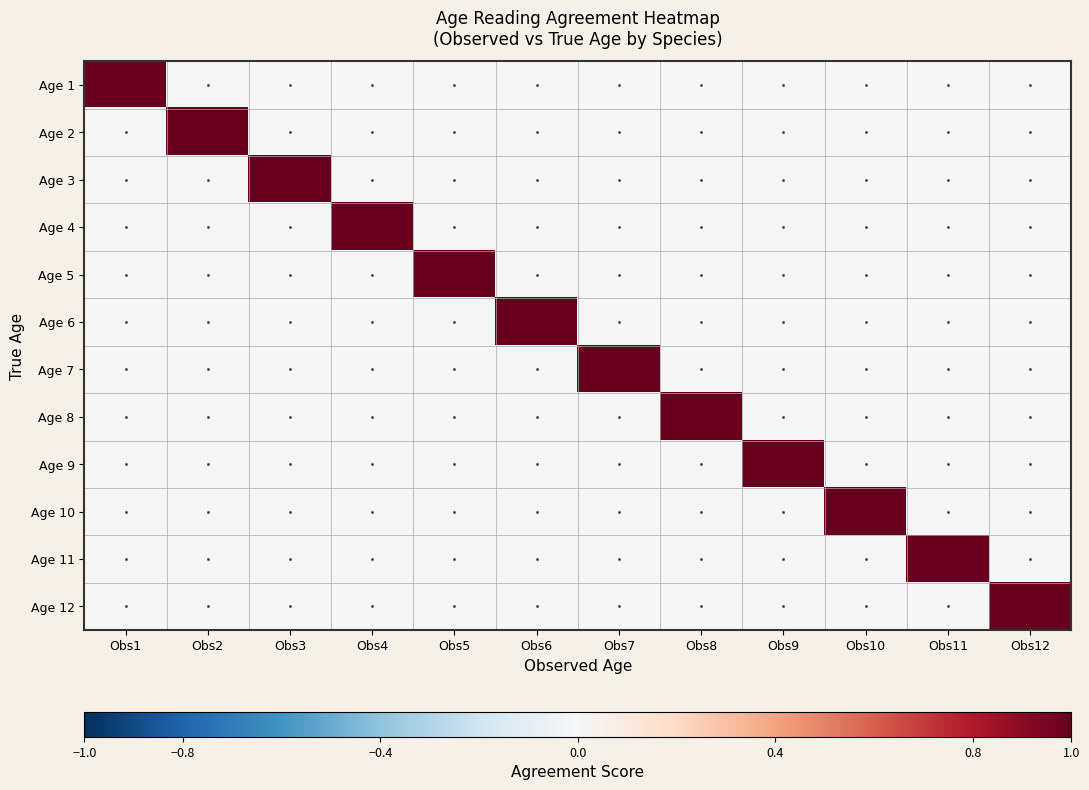

Between Obs12 and Obs9, which is larger?

Obs12